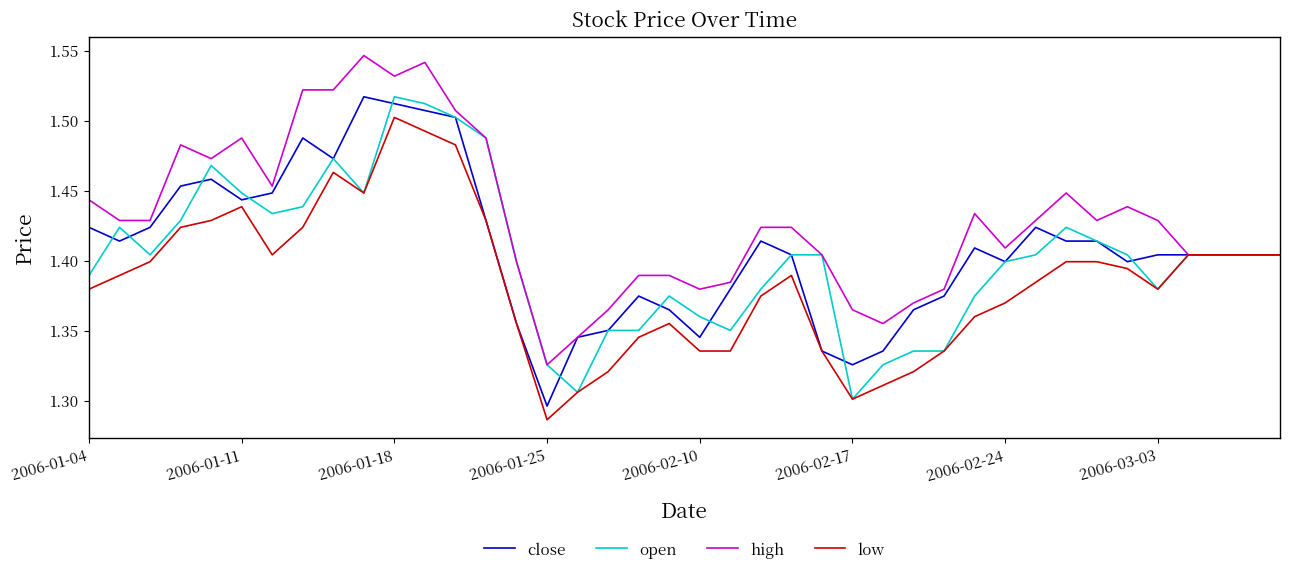

Which series has the largest total across all categories?

high